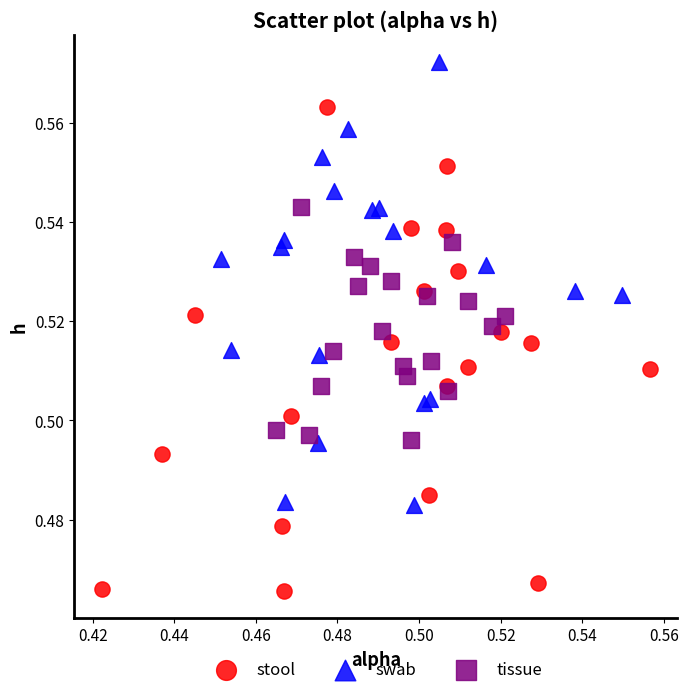

Which series reaches the maximum Y coordinate?

swab